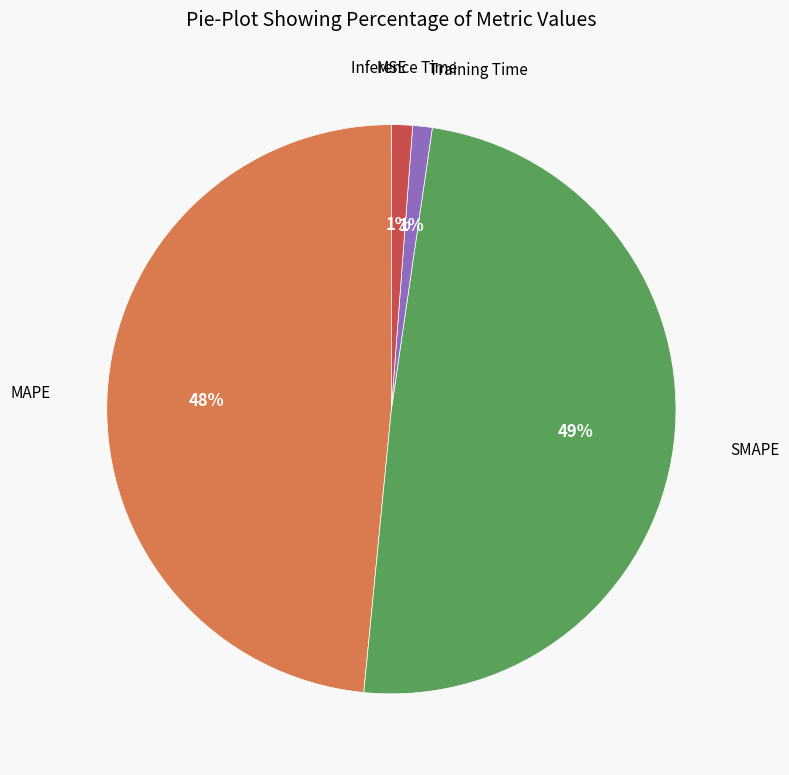

To the nearest percent, what is the average slice percentage?

20%